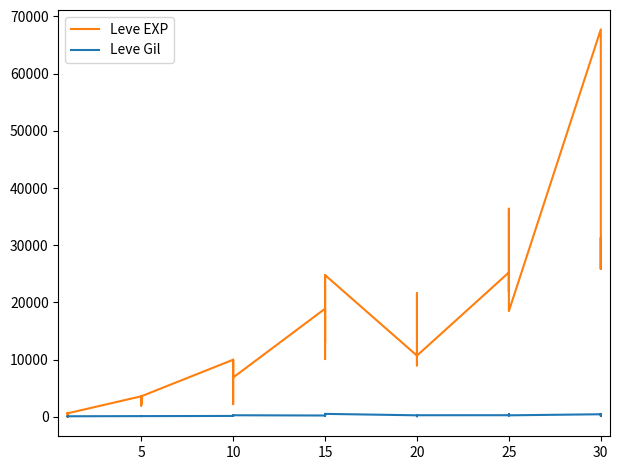

What is the label of the 29th point from the right?

5